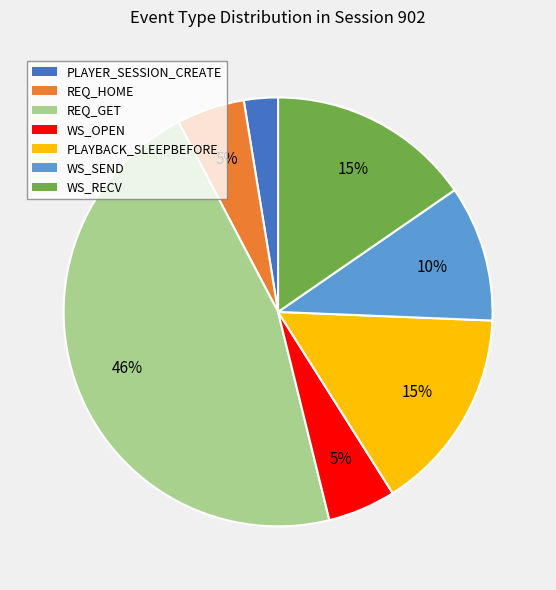

Do WS_SEND and REQ_GET together represent more than half of the pie?

Yes